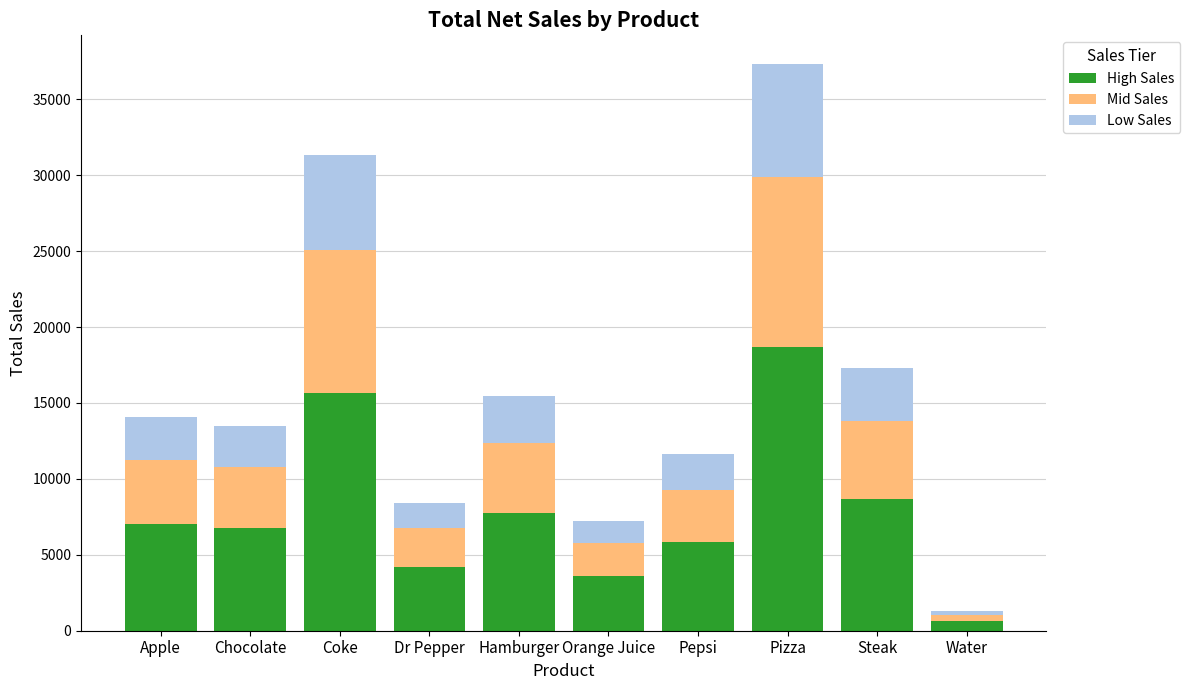

The value of High Sales at Hamburger is 7737. True or false?

True